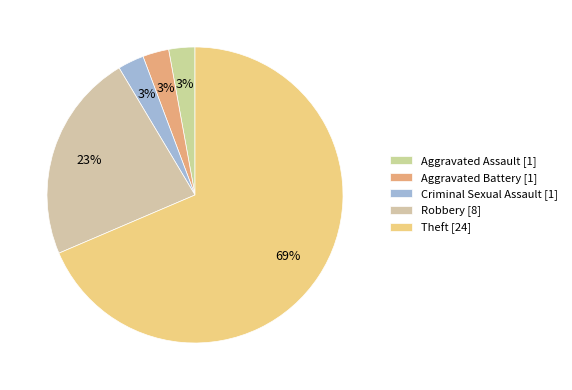

Which category has the smallest portion of the pie?

Aggravated Assault